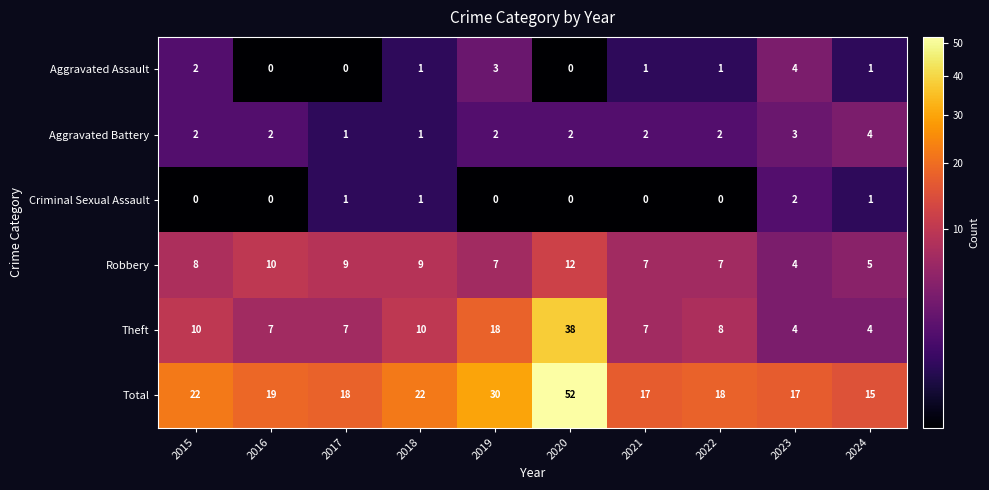

Which series has the widest spread of values?

Total